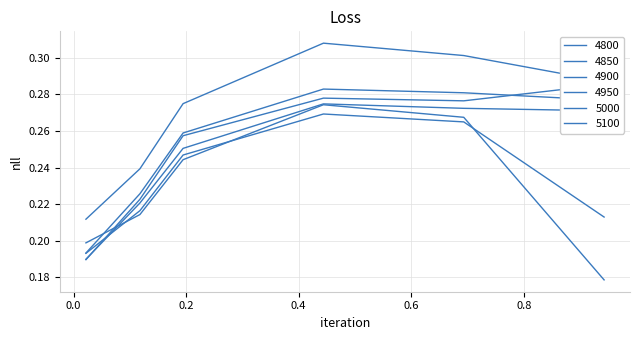

Is this an area chart (filled region under the line)?

No